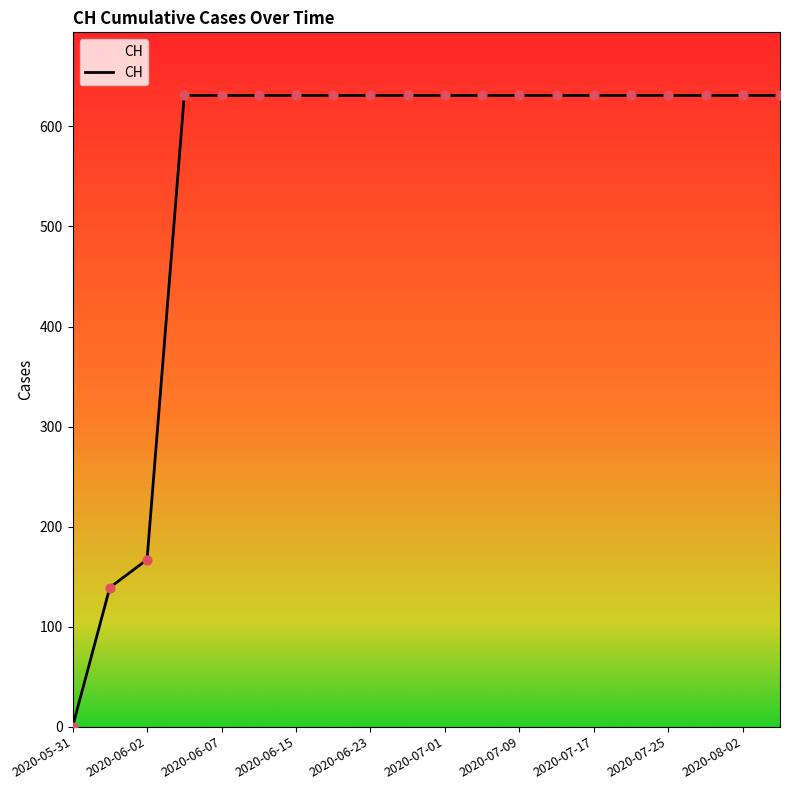

What is the maximum value shown in the chart?

631